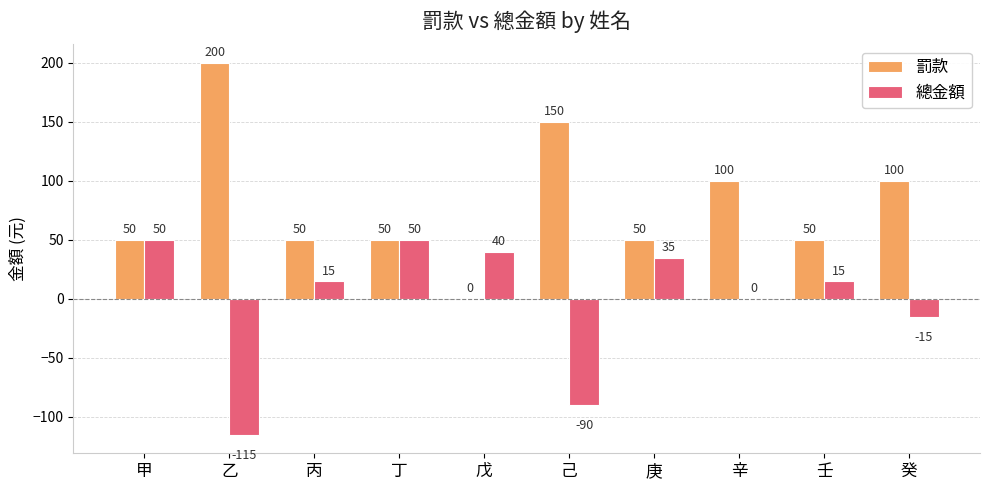

What is the sum of the 總金額 values at 丁 and 癸?

35